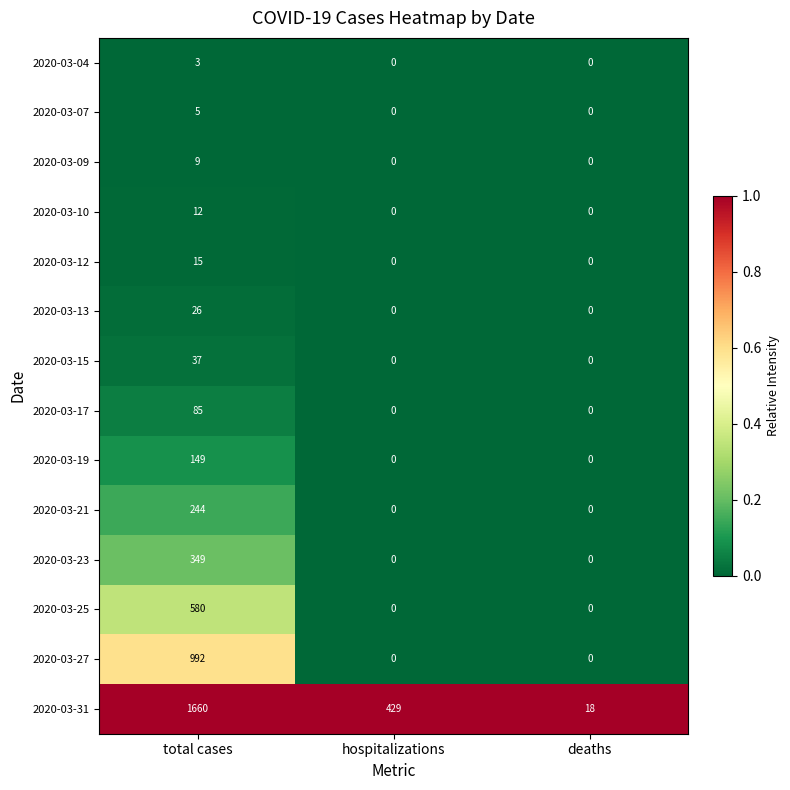

List the series in order of their peak value, lowest first.

2020-03-04, 2020-03-07, 2020-03-09, 2020-03-10, 2020-03-12, 2020-03-13, 2020-03-15, 2020-03-17, 2020-03-19, 2020-03-21, 2020-03-23, 2020-03-25, 2020-03-27, 2020-03-31